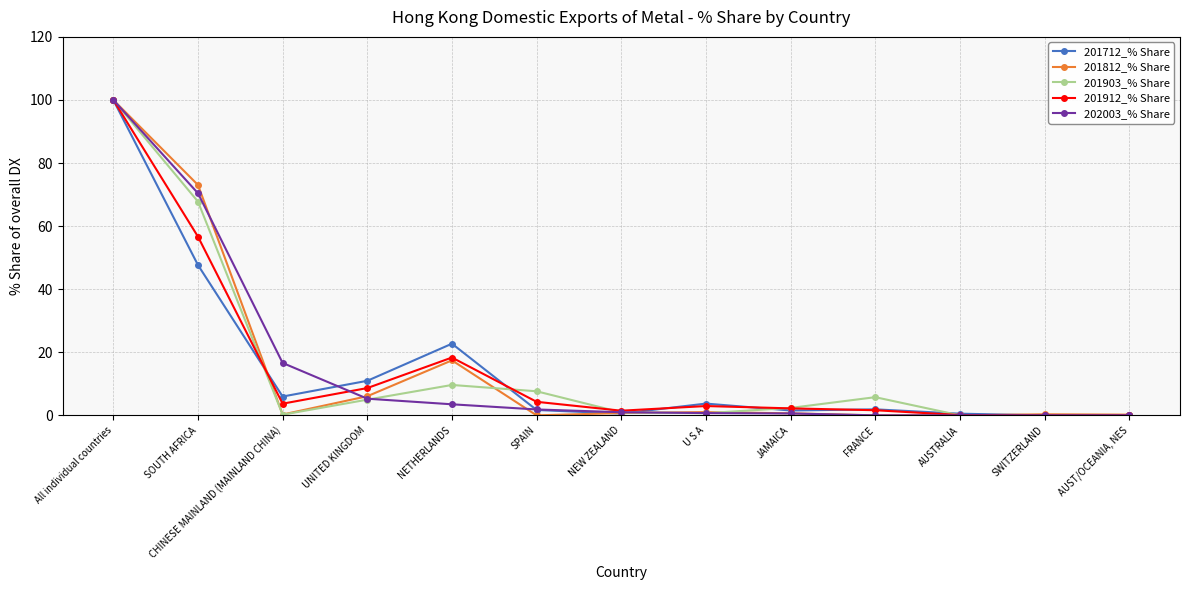

True or false: 201903_% Share has a value of 100.0 at All individual countries.

True